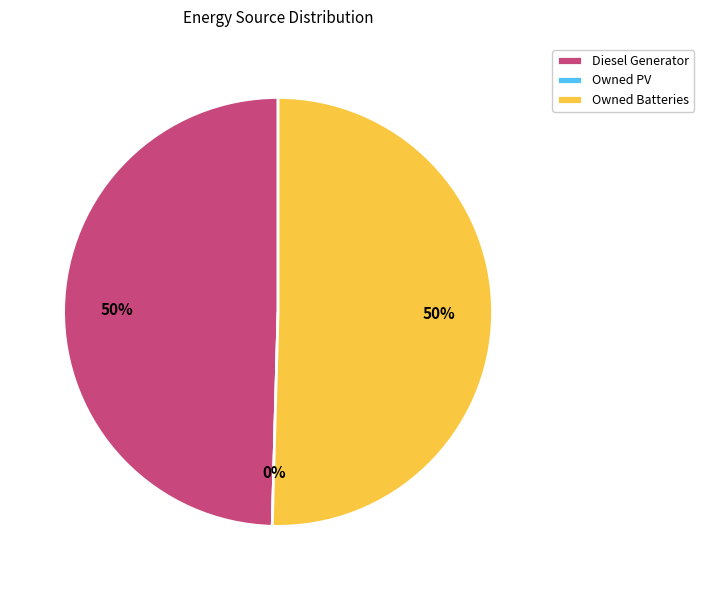

Which category has the biggest portion of the pie?

Owned Batteries